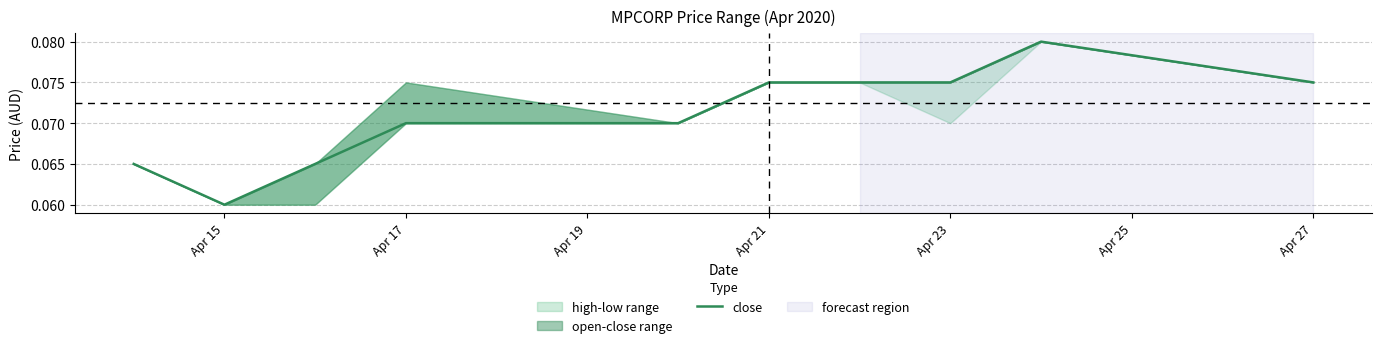

The value at Apr 21 is 0.1. True or false?

True